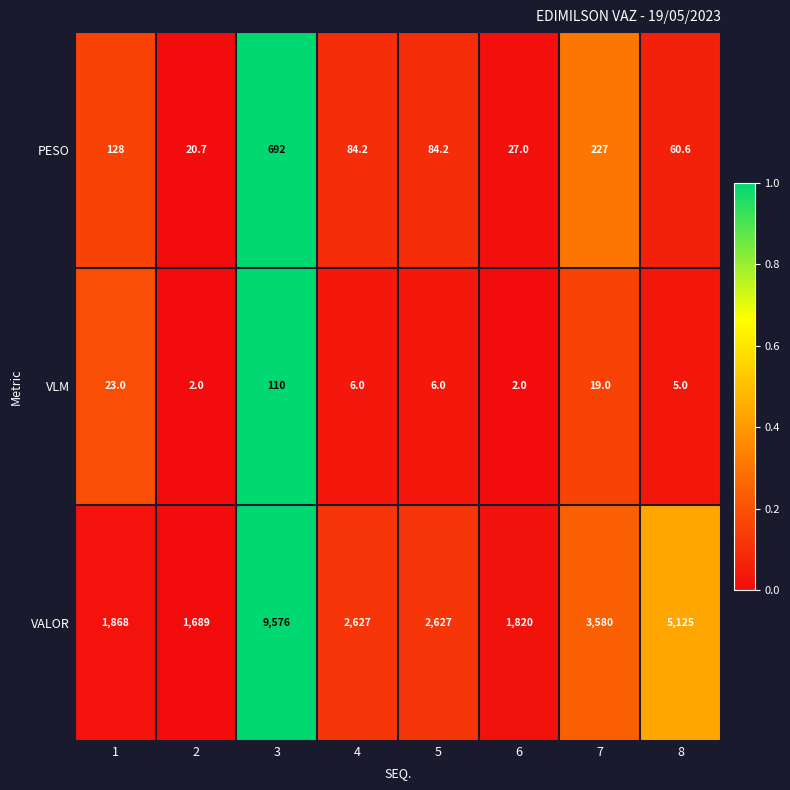

Which series changed the most between 3 and 5?

VALOR